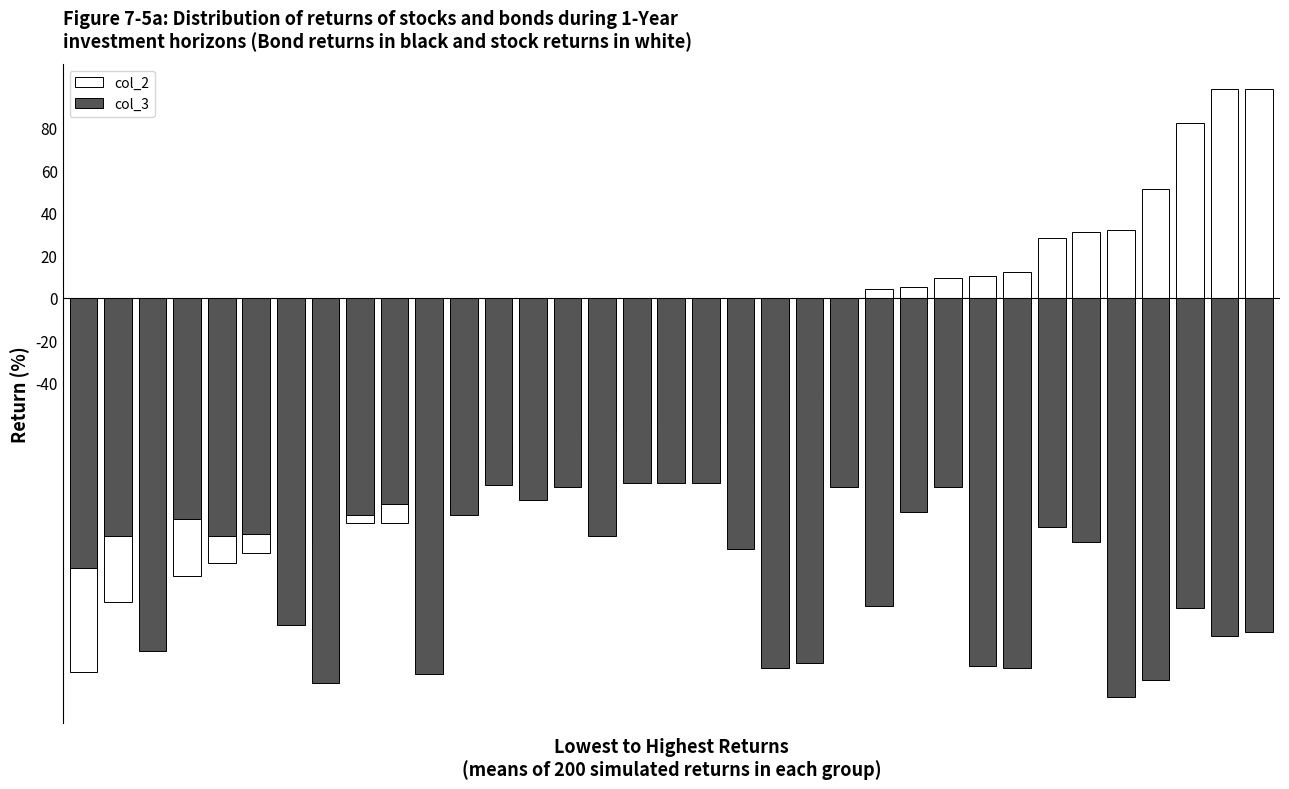

Read the col_2 value at 6, to the nearest 5.

-115